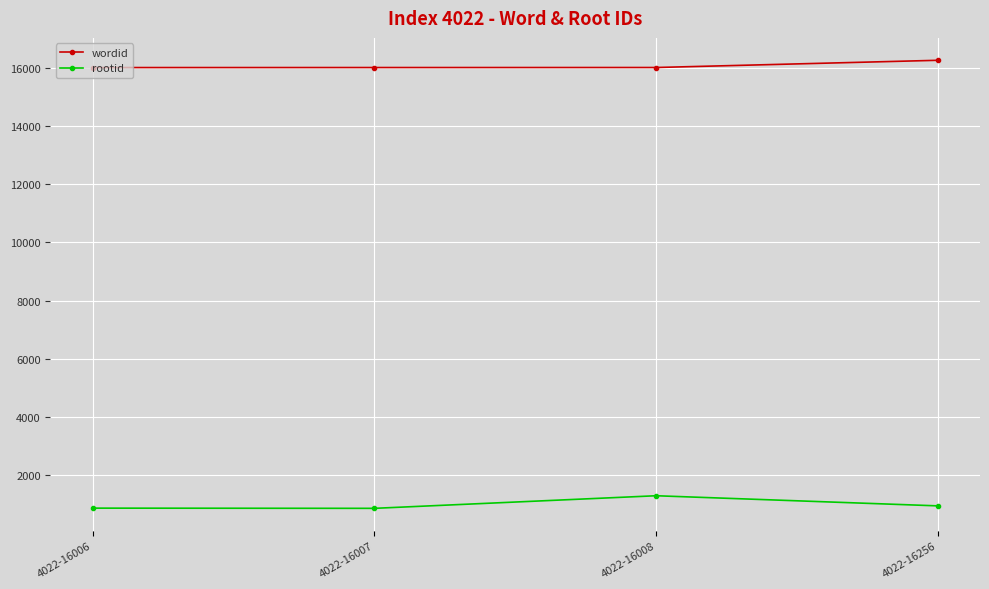

The rootid series shows 232 at 4022-16007. True or false?

False